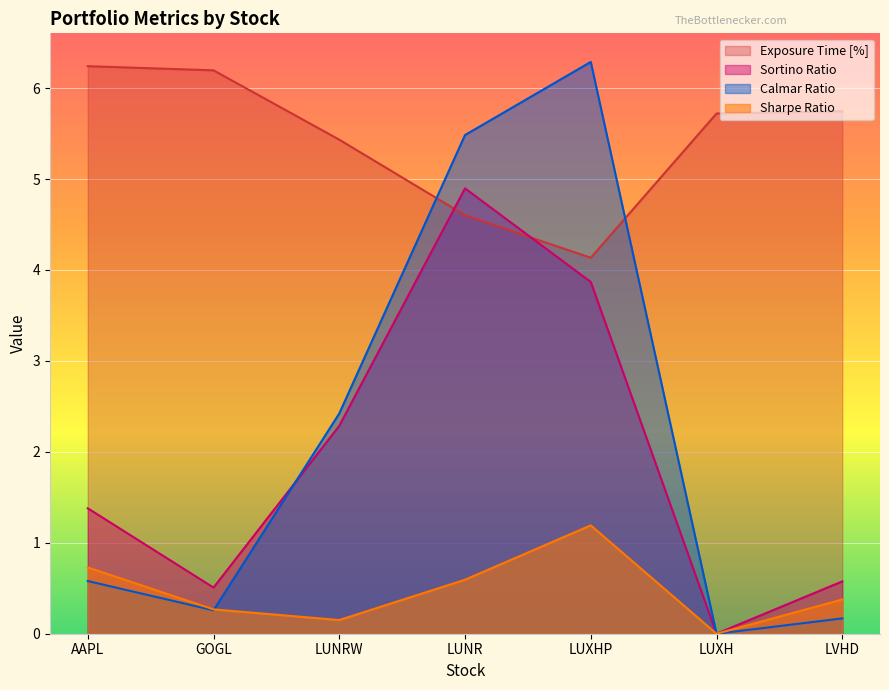

Reading left to right, transcribe all the data shown in this chart.

Exposure Time [%]: 6.2	6.2	5.4	4.6	4.1	5.7	5.7
Sharpe Ratio: 0.7	0.3	0.2	0.6	1.2	0.0	0.4
Sortino Ratio: 1.4	0.5	2.3	4.9	3.9	0.0	0.6
Calmar Ratio: 0.6	0.3	2.4	5.5	6.3	0.0	0.2